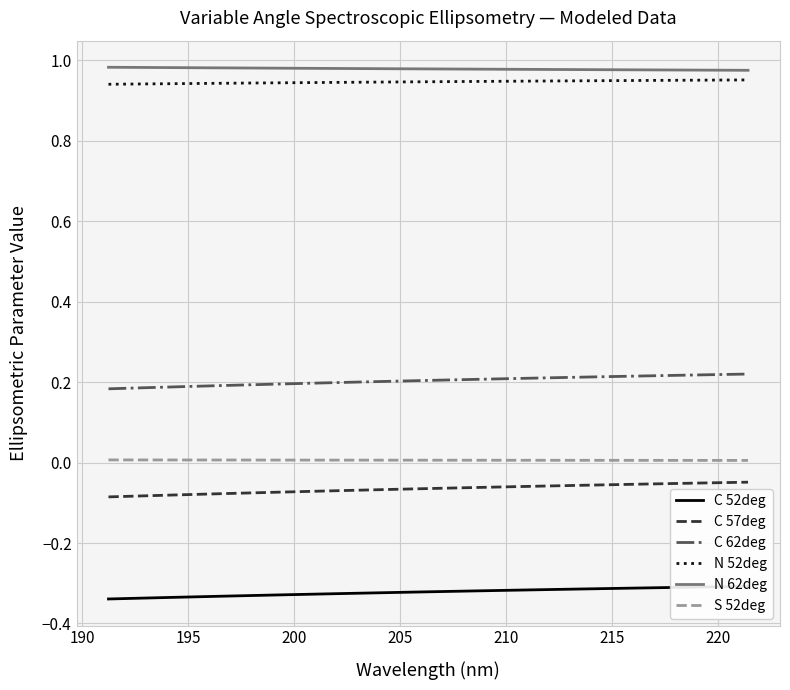

Which series has the widest spread of values?

C 62deg